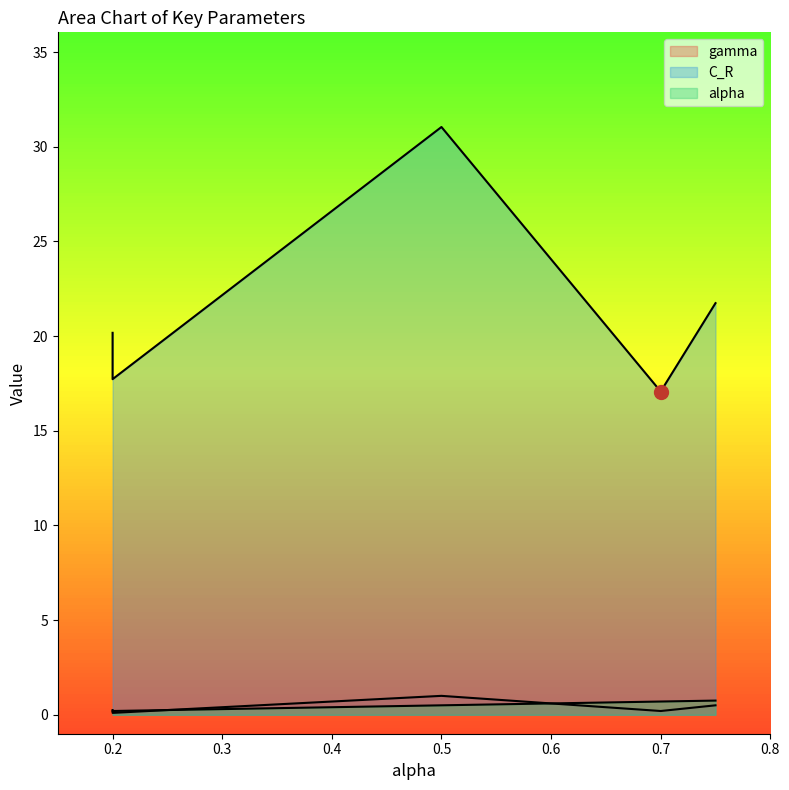

What is the value of the alpha point at the 2nd from the left?

0.8